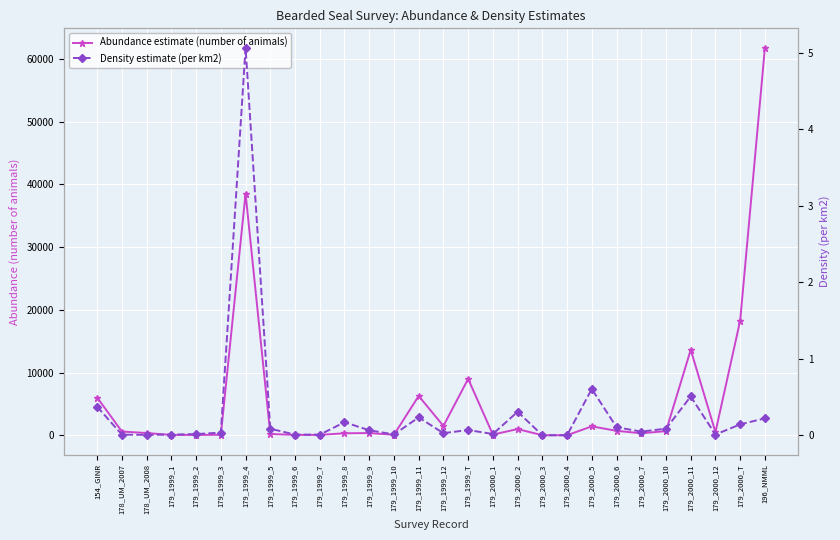

True or false: Density estimate (per km2) has a value of 0.1 at 179_2000_10.

True